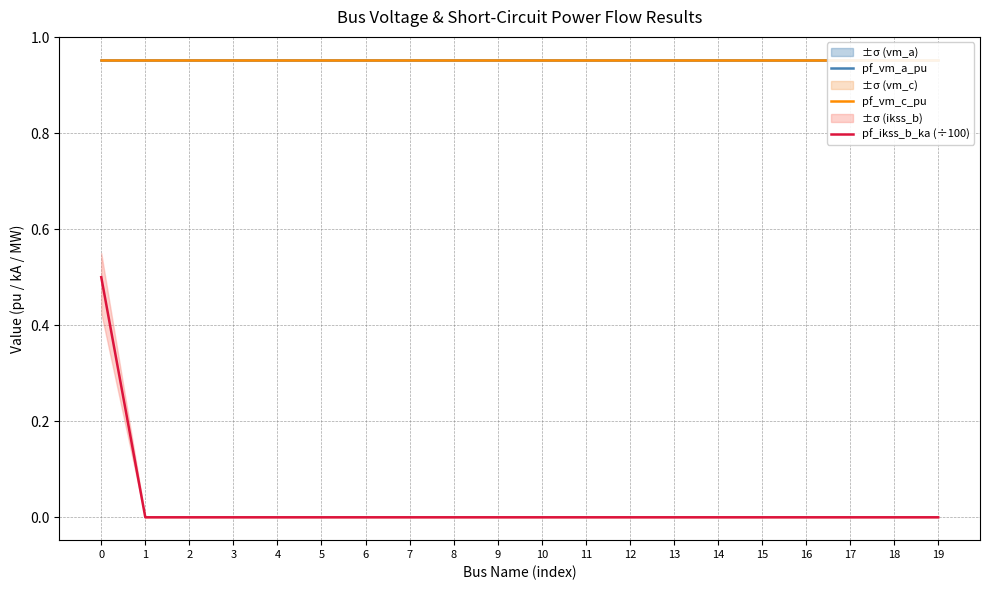

At which label is pf_vm_a_pu closest to 0?

17